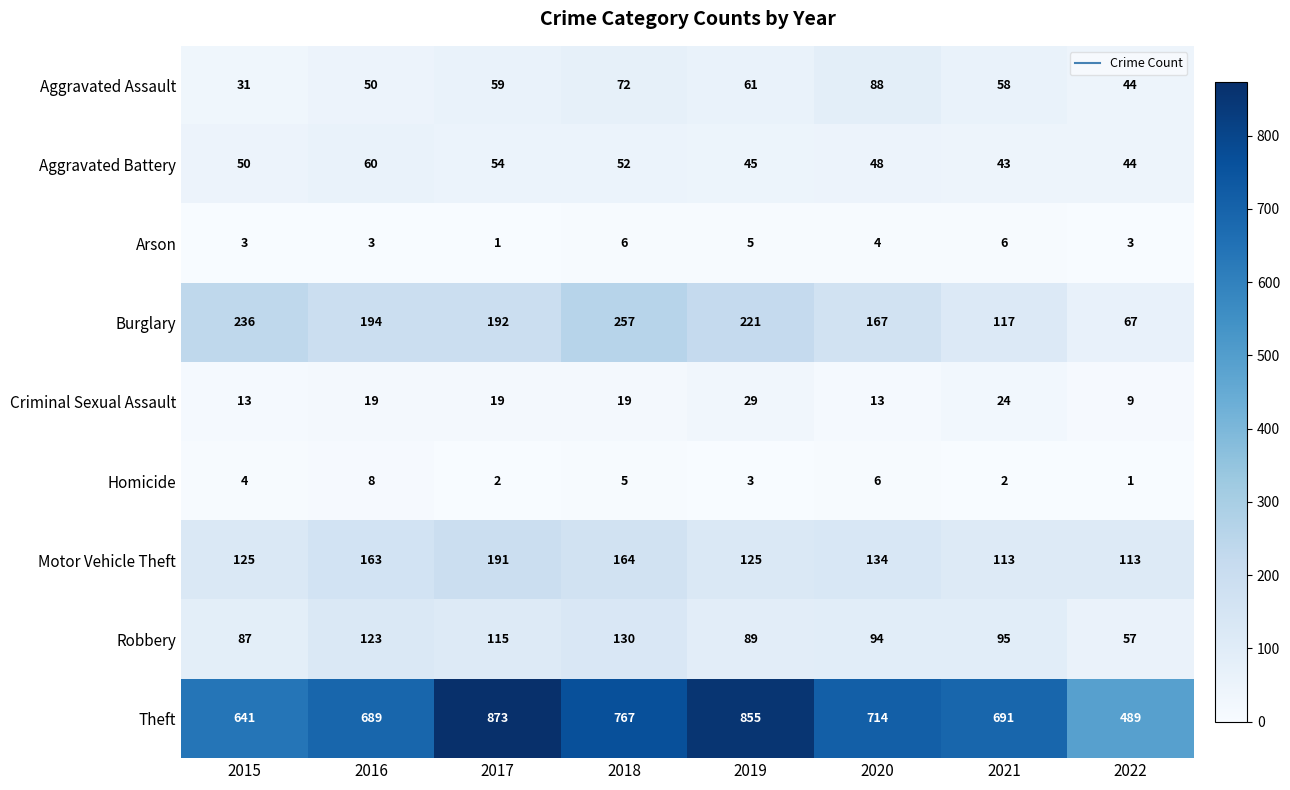

What is the sum of the Burglary values at 2020 and 2016?

361